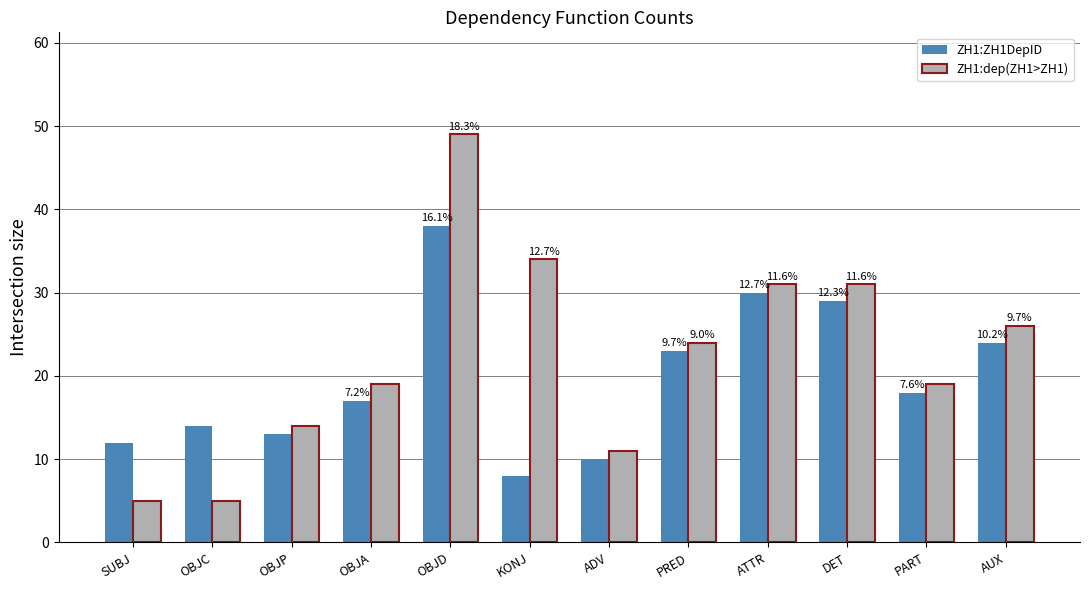

The value of ZH1:ZH1DepID at PART is 18. True or false?

True